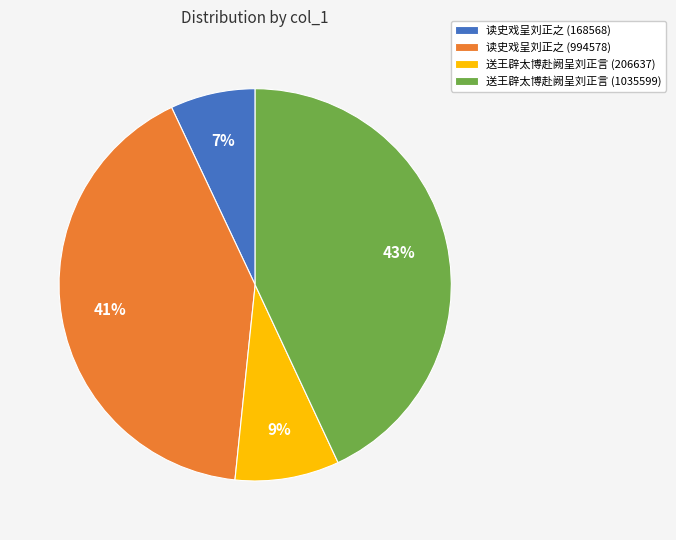

The 送王辟太博赴阙呈刘正言 (206637) slice represents 1% of the pie. True or false?

False